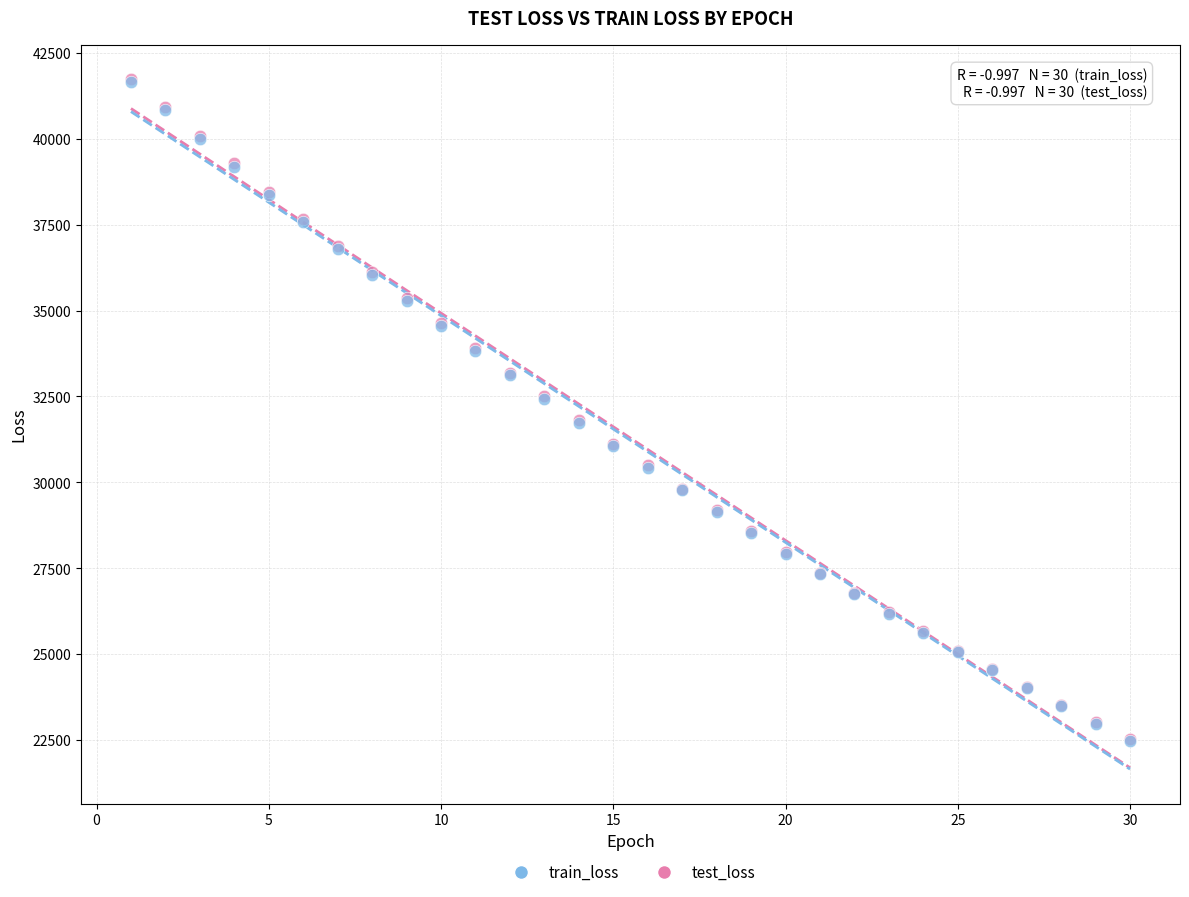

What are all the series names shown in the legend?

train_loss, test_loss